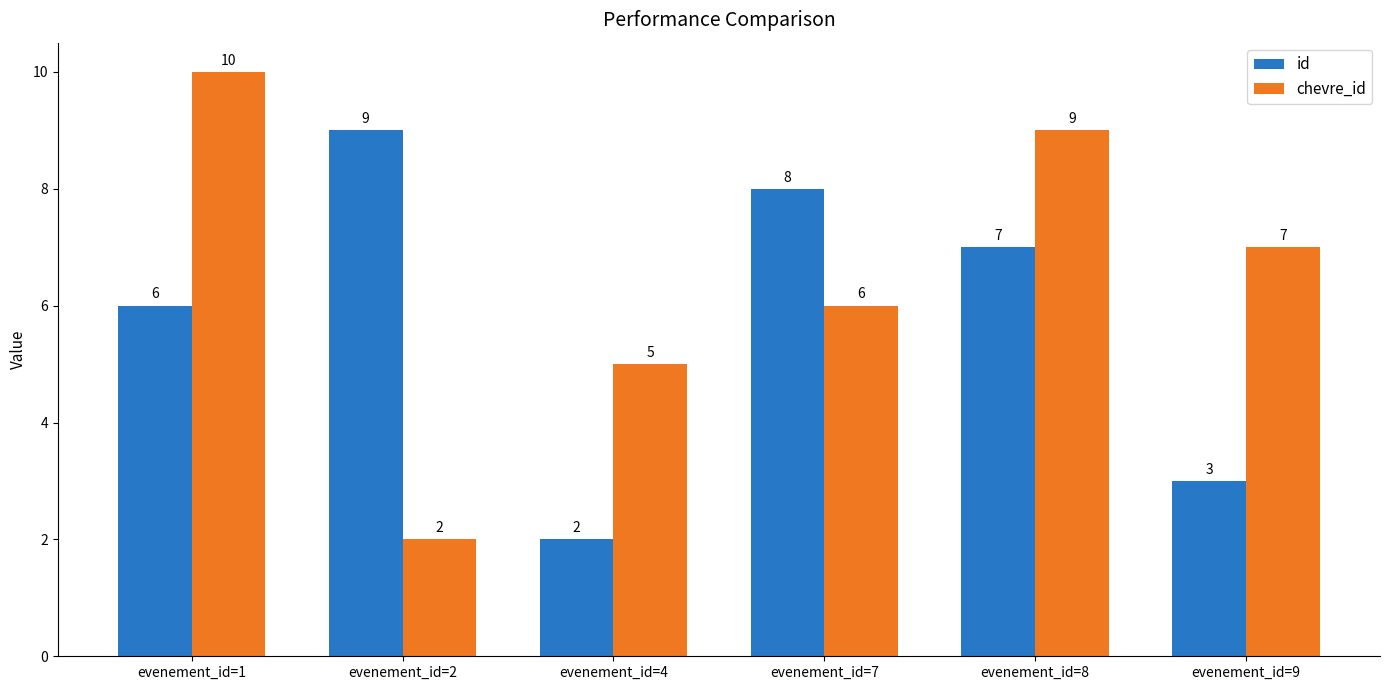

True or false: chevre_id has a value of 3 at evenement_id=9.

False